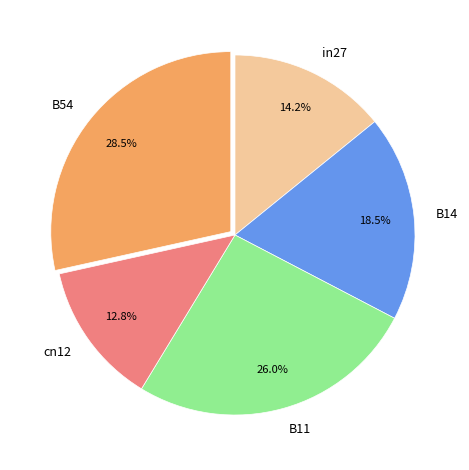

Which slice is the smallest?

cn12